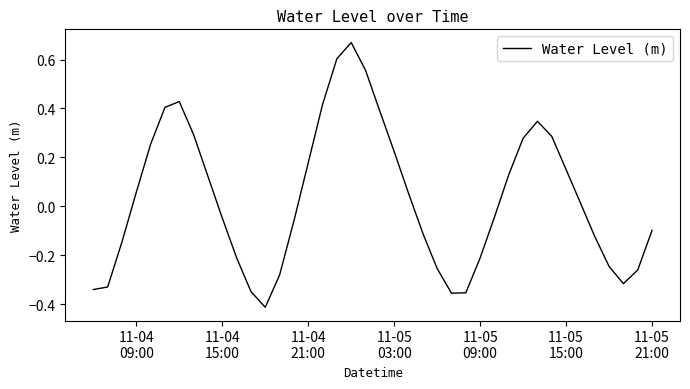

What is the difference between the maximum and minimum values?

1.1